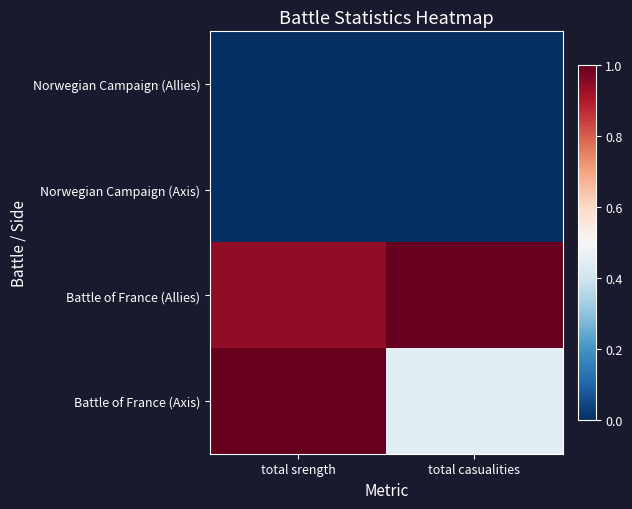

List the series in order of their peak value, lowest first.

Norwegian Campaign (Axis), Norwegian Campaign (Allies), Battle of France (Allies), Battle of France (Axis)